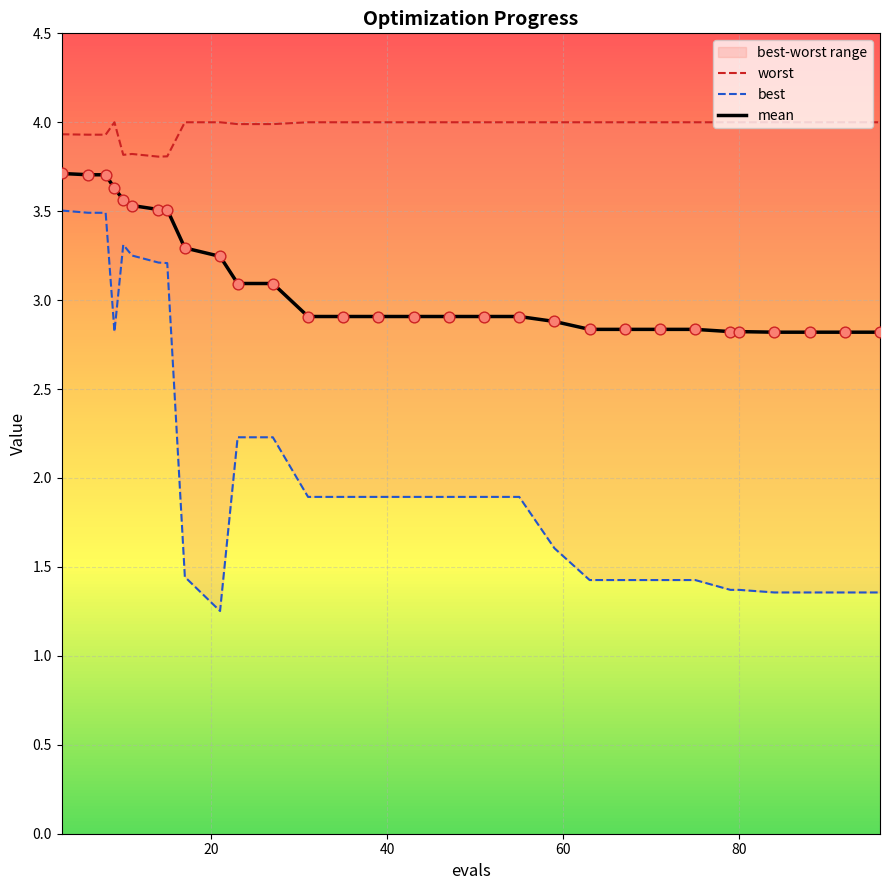

At how many categories does at least one series exceed 2?

30